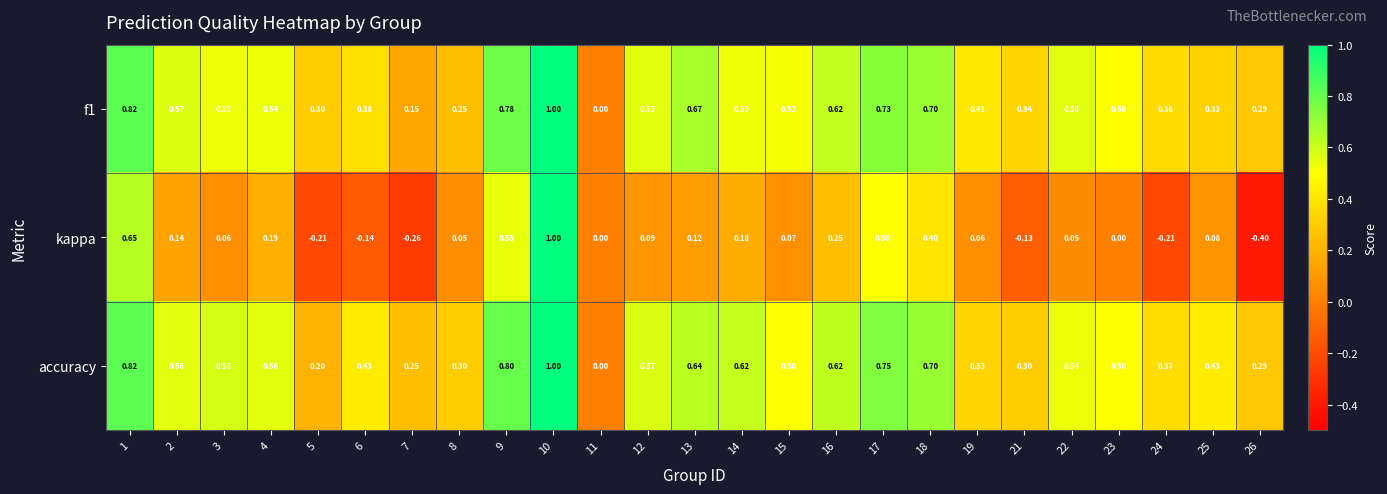

Which series has the widest spread of values?

kappa